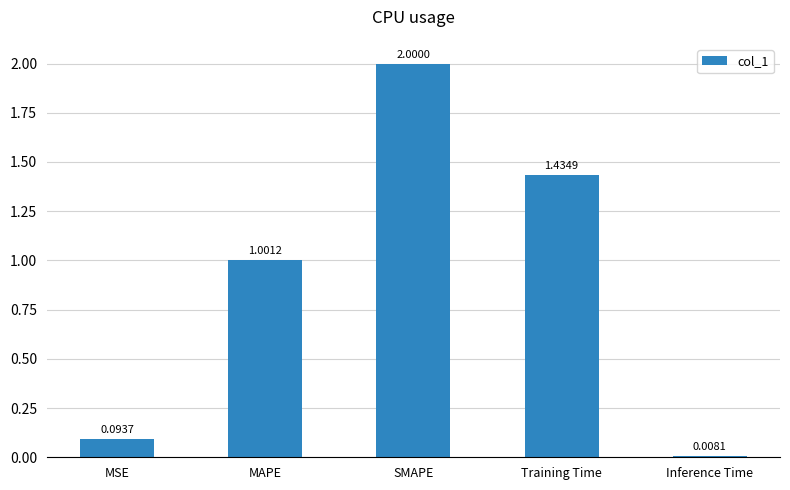

Which category has the lowest value across all series?

Inference Time